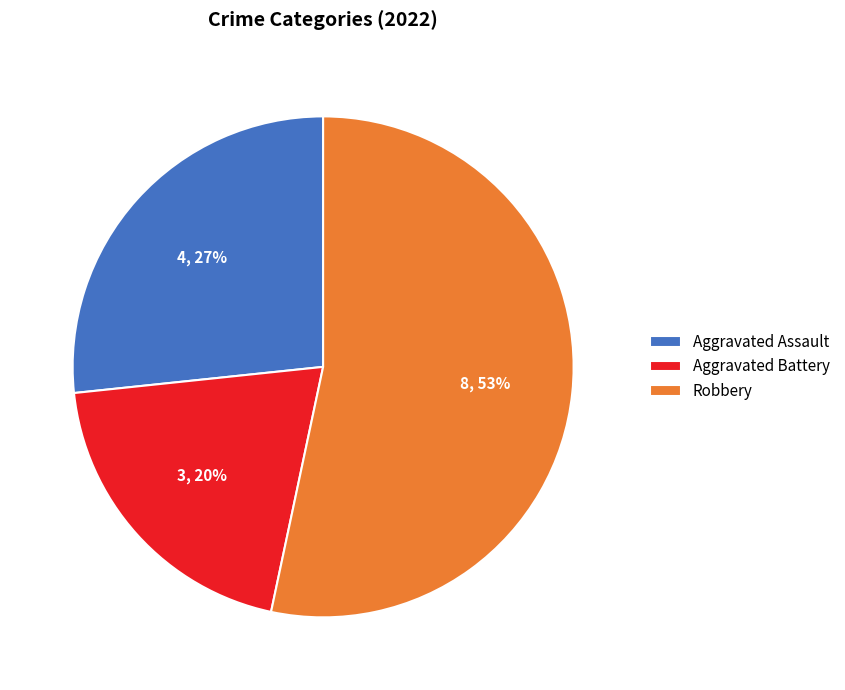

How many segments does this pie chart have?

3